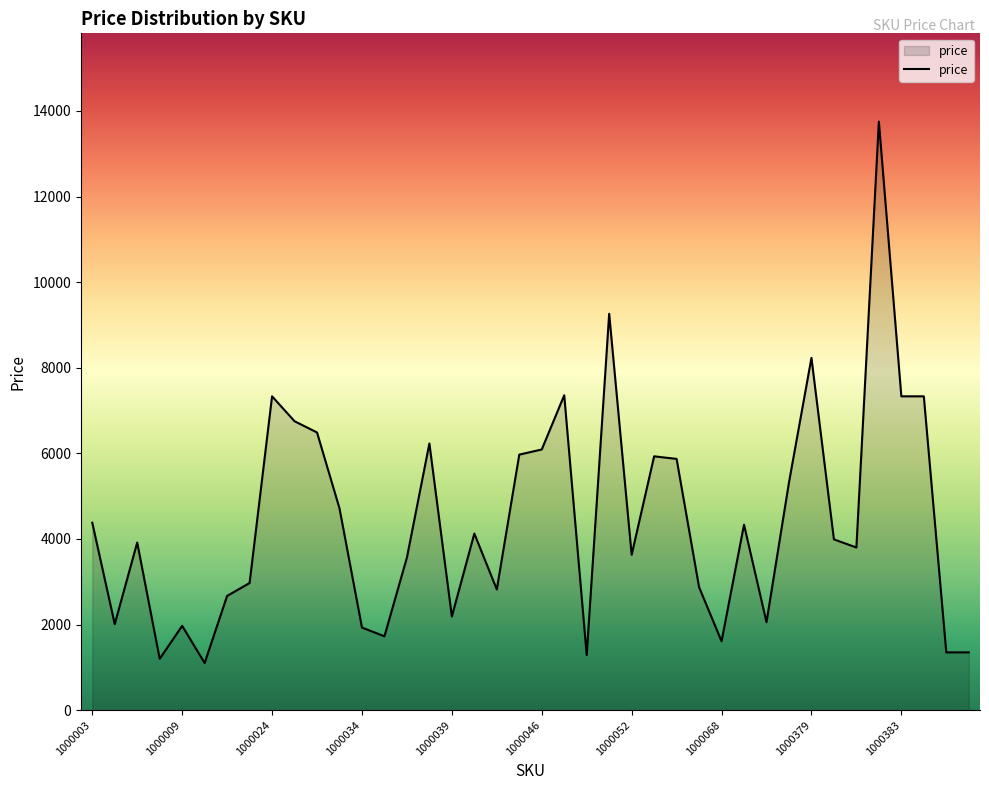

What is the maximum value shown in the chart?

13750